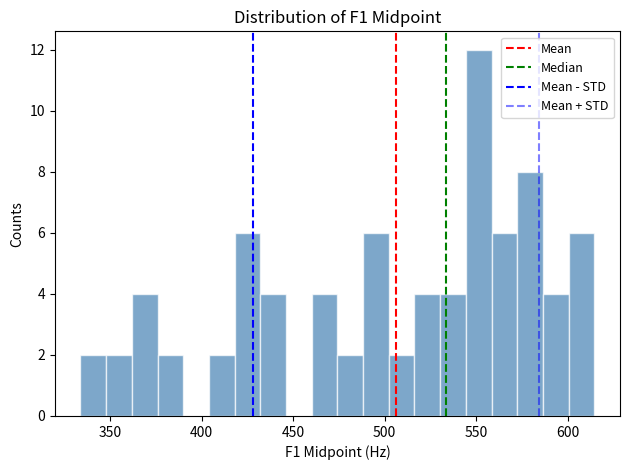

Around what value on the x-axis is the tallest bar? Give the approximate position of its centre, as read against the axis.

550